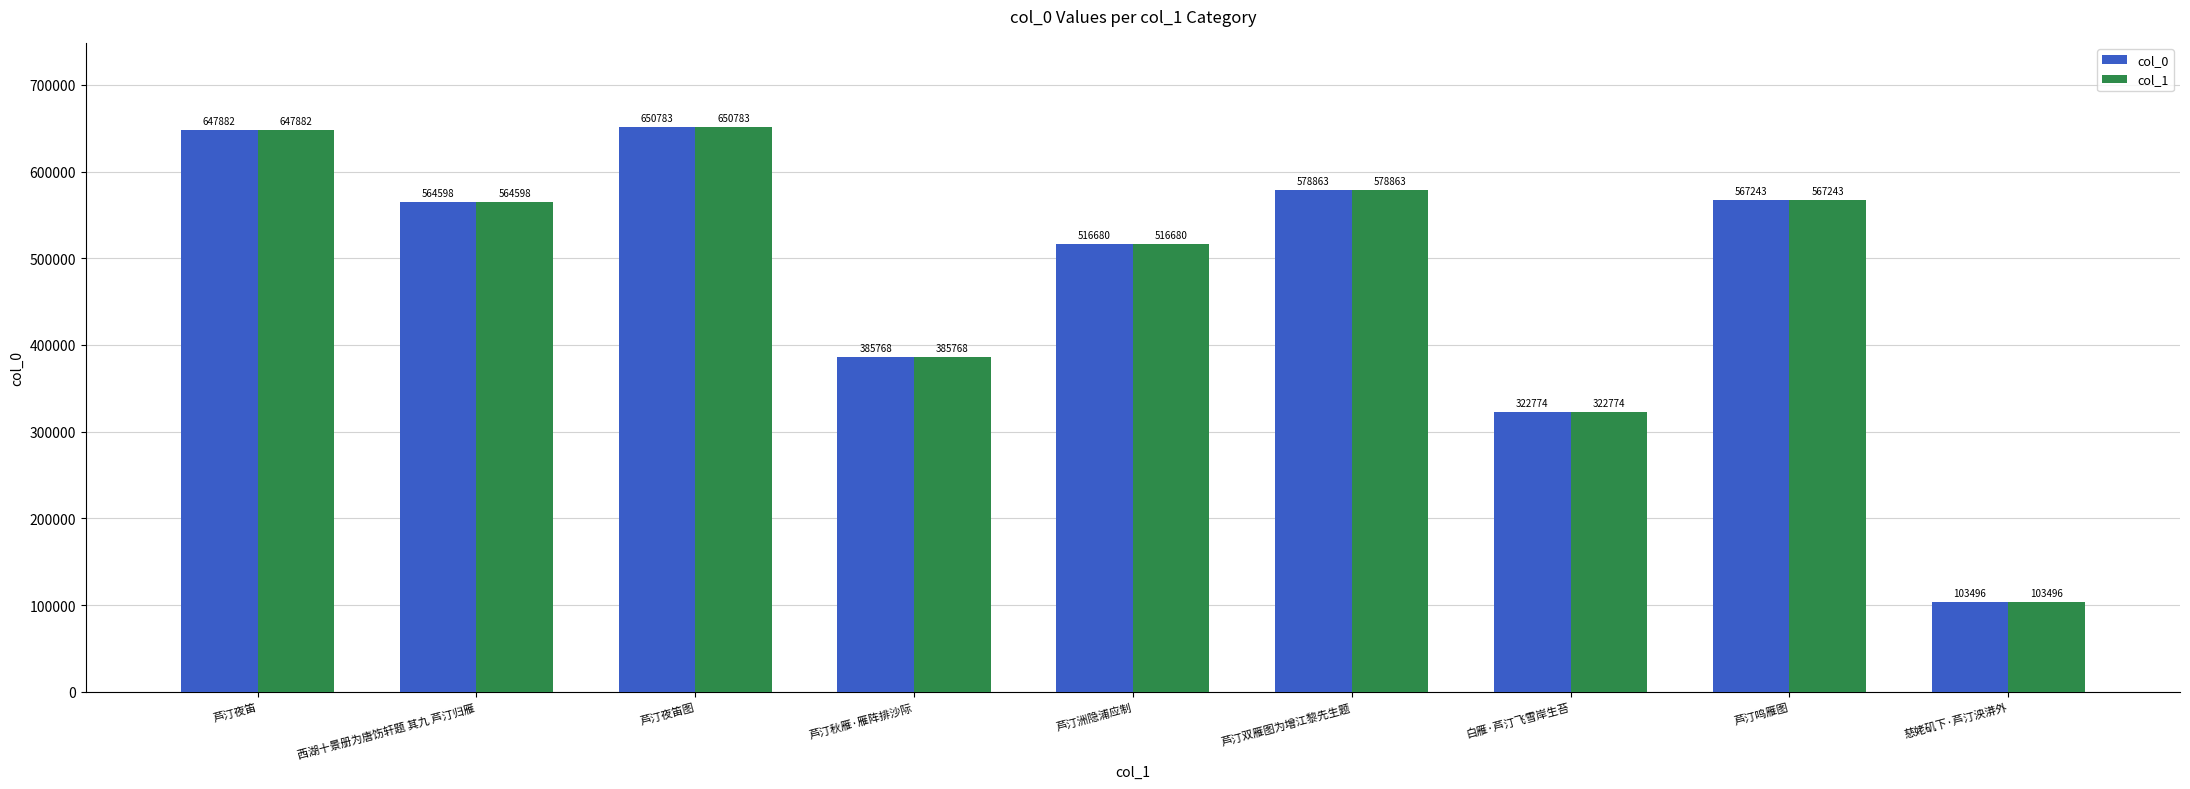

Reading left to right, what are all the values shown in this chart?

col_0: 芦汀夜笛=647882	西湖十景册为唐饬轩题 其九 芦汀归雁=564598	芦汀夜笛图=650783	芦汀秋雁·雁阵排沙际=385768	芦汀洲隐浦应制=516680	芦汀双雁图为增江黎先生题=578863	白雁·芦汀飞雪岸生苔=322774	芦汀鸣雁图=567243	慈姥矶下·芦汀泱漭外=103496
col_1: 芦汀夜笛=647882	西湖十景册为唐饬轩题 其九 芦汀归雁=564598	芦汀夜笛图=650783	芦汀秋雁·雁阵排沙际=385768	芦汀洲隐浦应制=516680	芦汀双雁图为增江黎先生题=578863	白雁·芦汀飞雪岸生苔=322774	芦汀鸣雁图=567243	慈姥矶下·芦汀泱漭外=103496